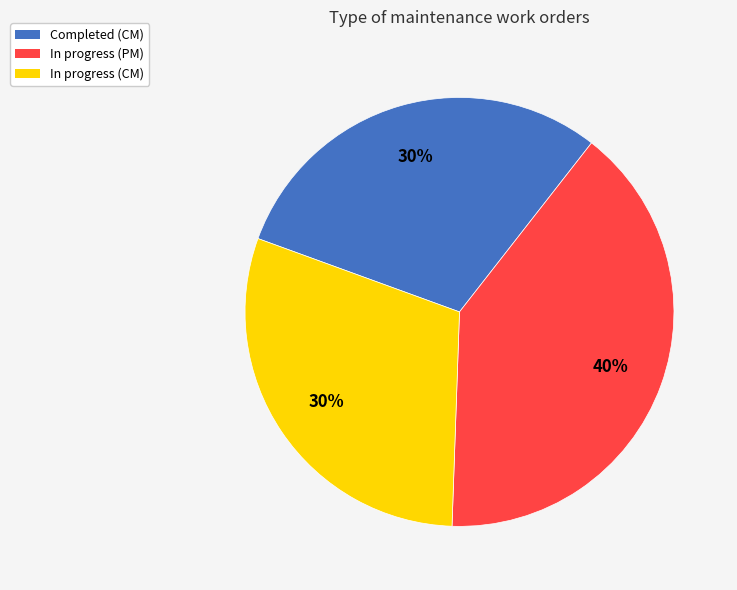

To the nearest percent, what portion does Completed (CM) represent?

30%